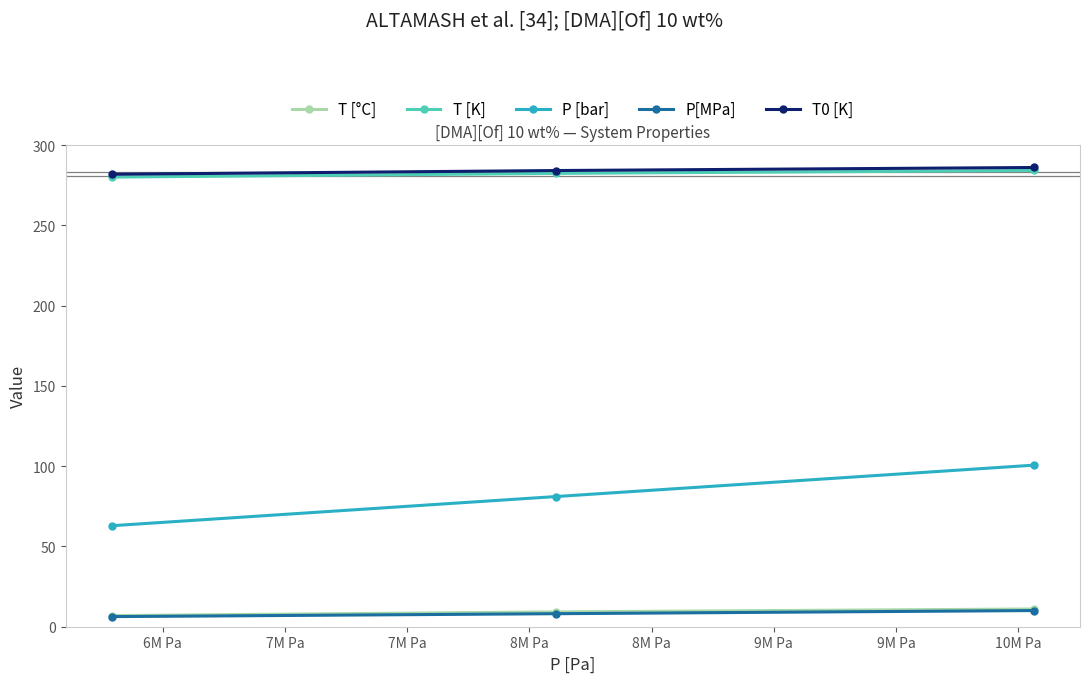

What is the minimum value for T [°C]?

6.9